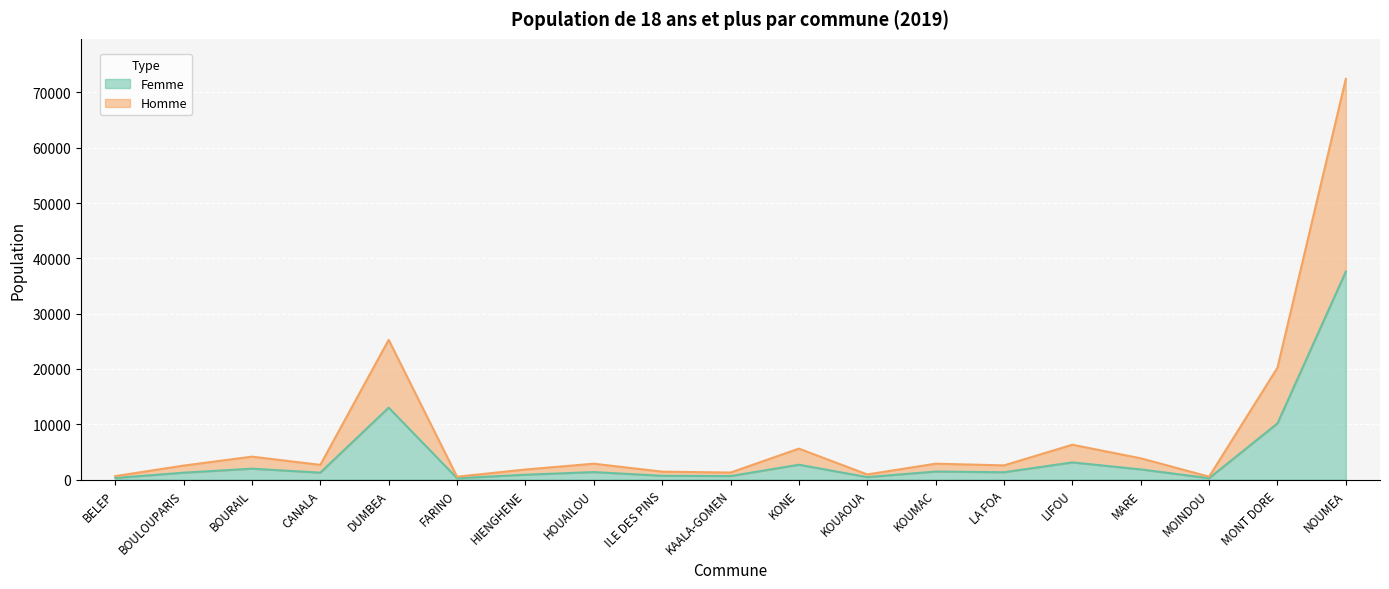

What is the greatest value displayed?

72430